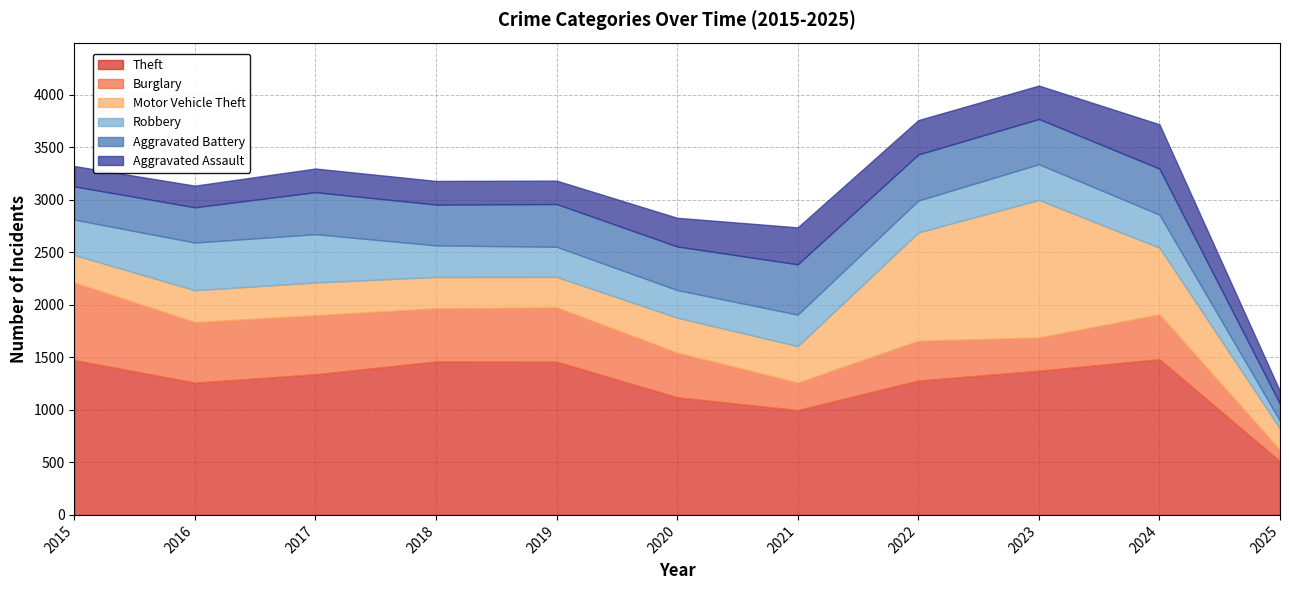

Rank the categories by Theft value from highest to lowest.

2024, 2015, 2018, 2019, 2023, 2017, 2022, 2016, 2020, 2021, 2025